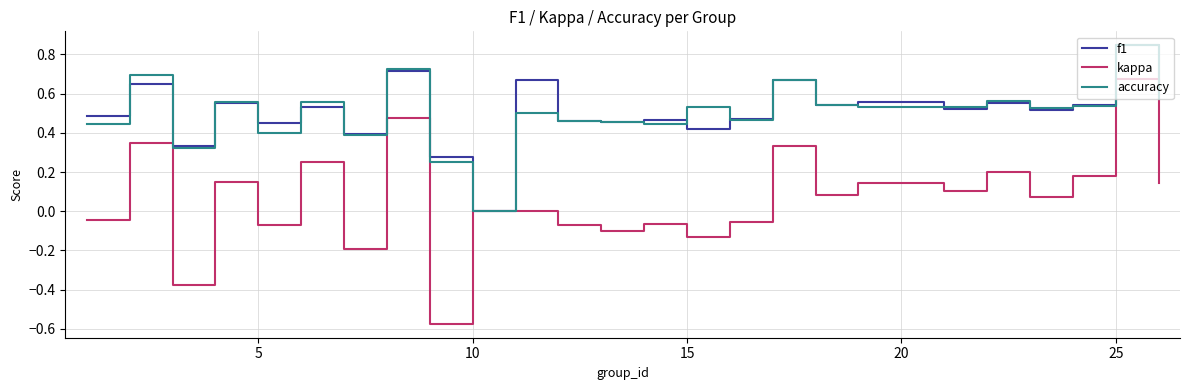

Which series has the largest range (max minus min)?

kappa